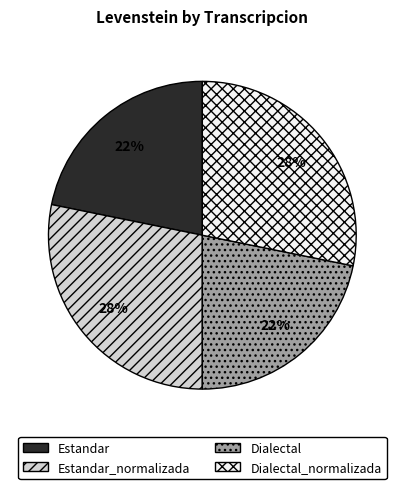

Is there any slice that represents more than half of the pie?

No